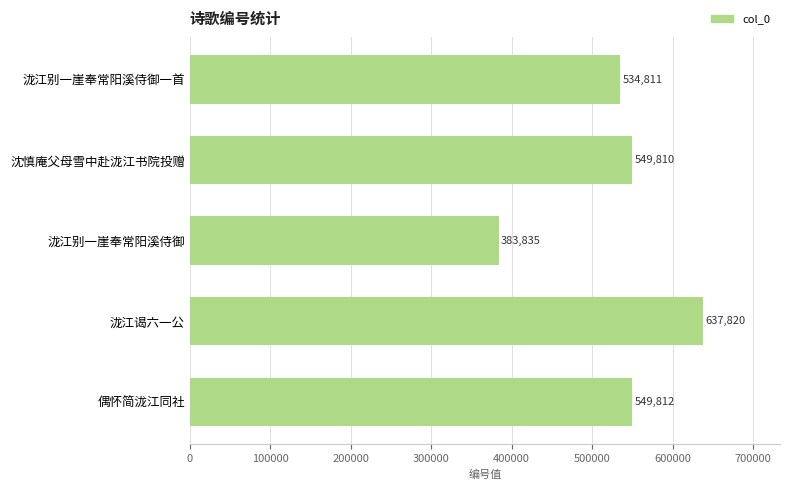

Which label corresponds to the largest value in the chart?

泷江谒六一公